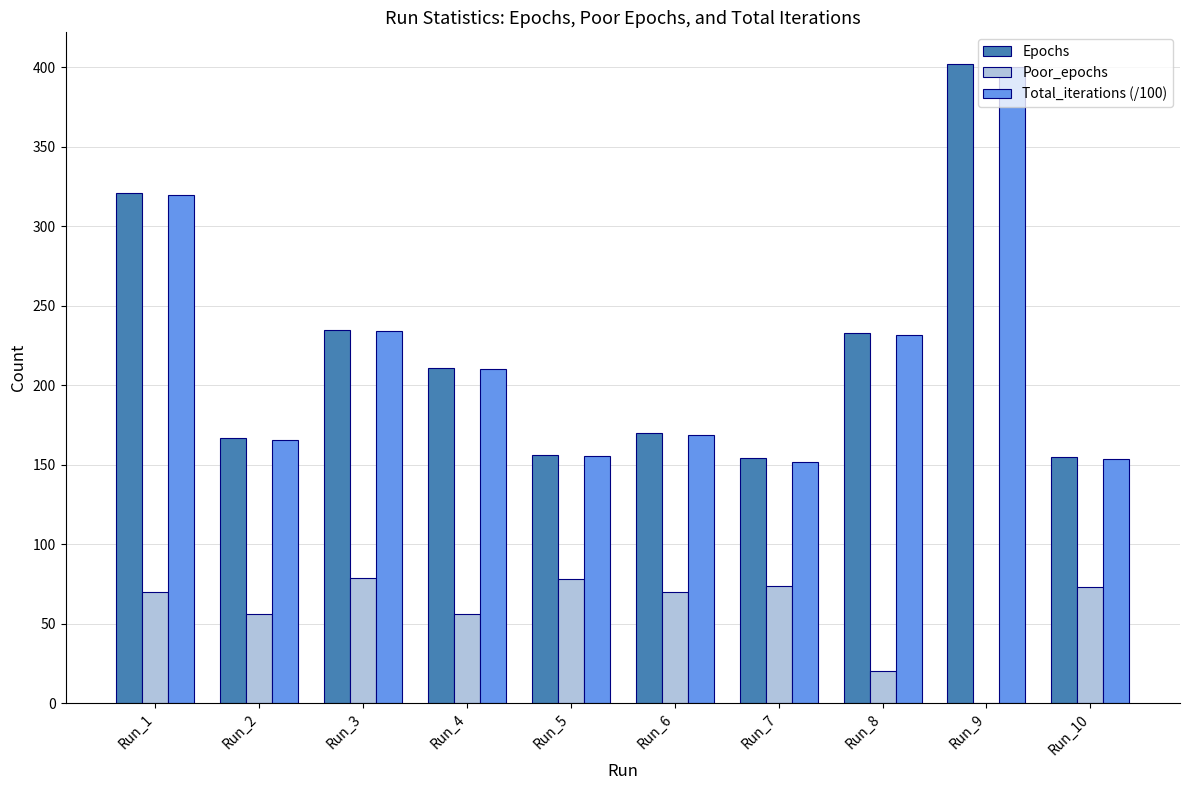

How many groups of bars are there?

10